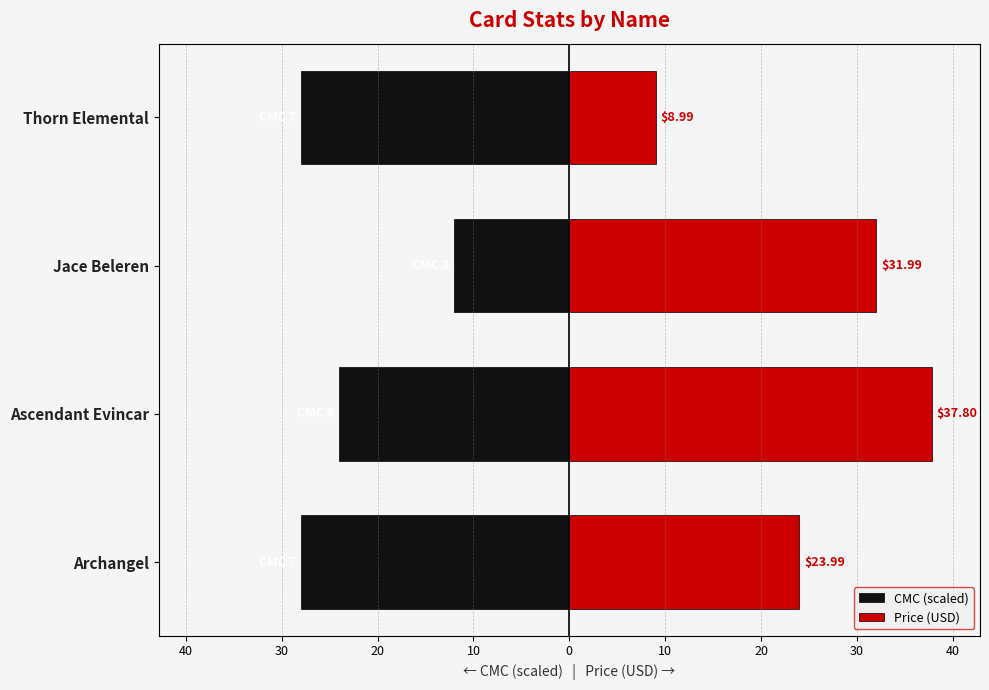

What is the average value of the Price (USD) series?

25.7